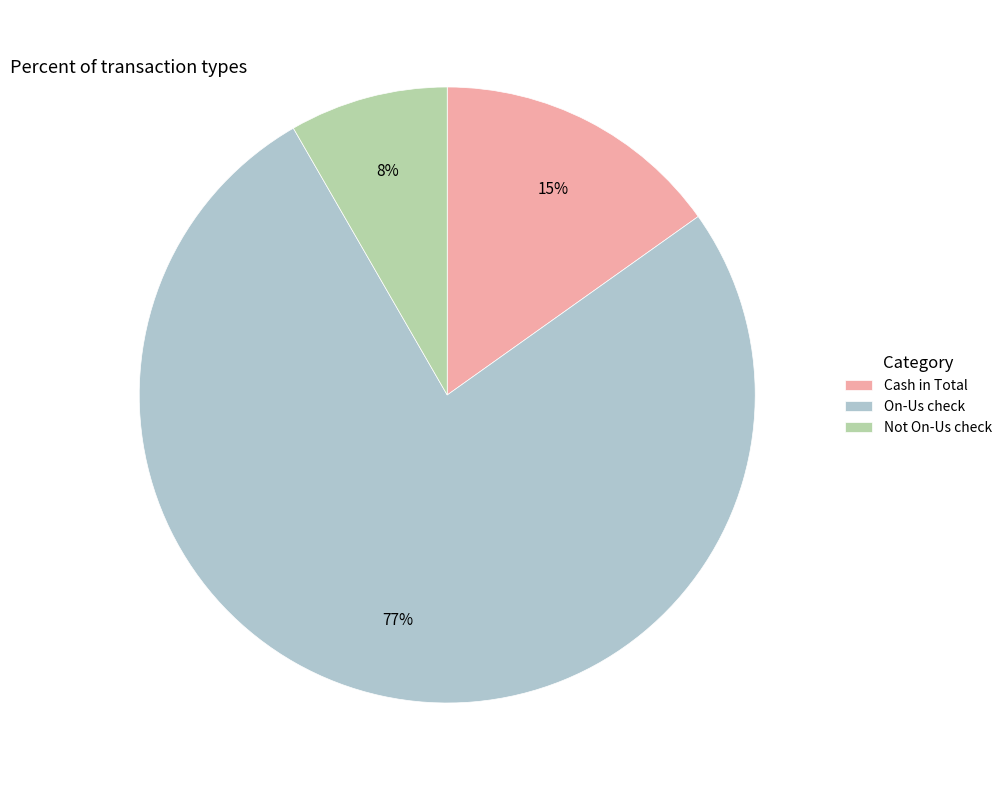

To the nearest percent, what is the average slice percentage?

33%